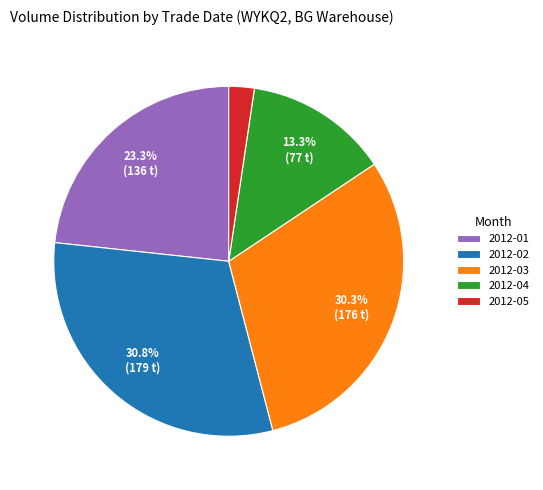

Which has a higher value, 2012-05 or 2012-04?

2012-04